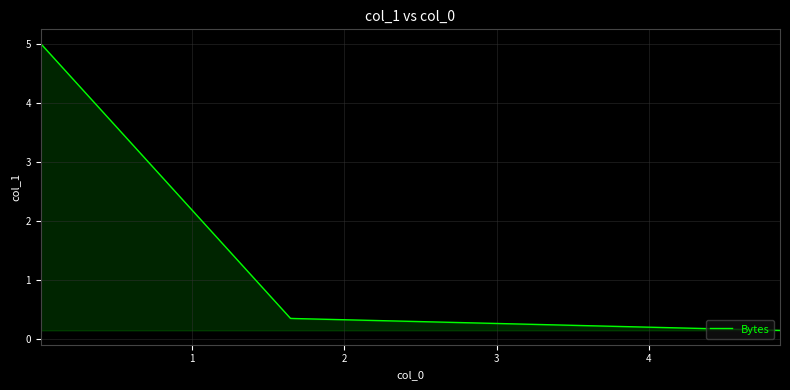

What is the maximum value shown in the chart?

5.0